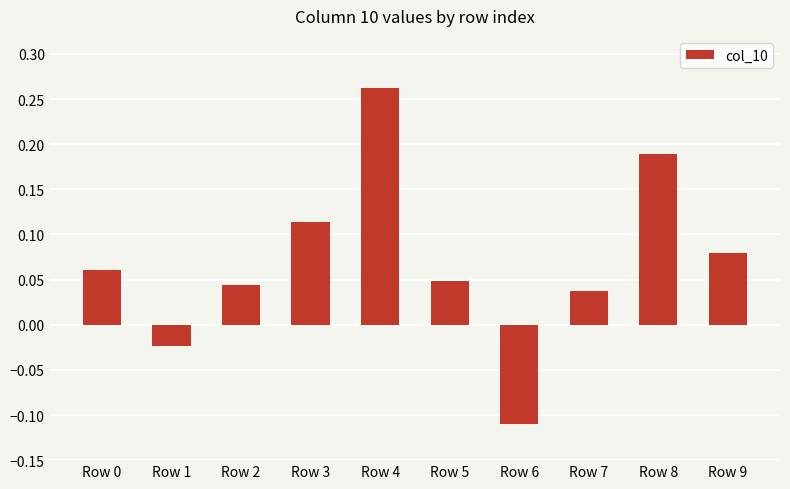

At which category does the chart reach its peak across all series?

Row 4